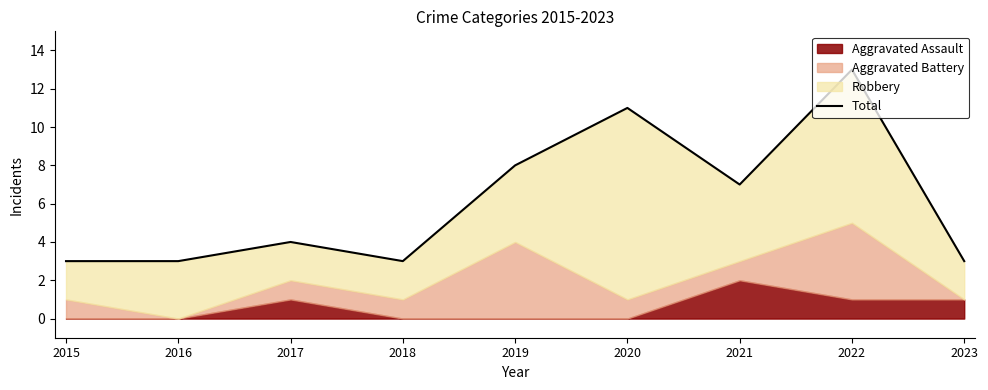

True or false: the data shows 11 at 2021.

False